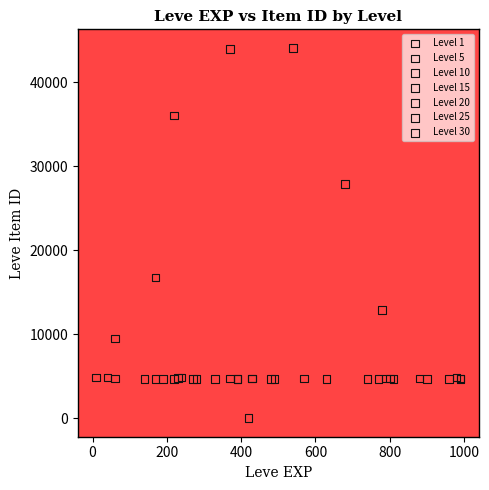

Which series reaches the maximum Y coordinate?

Level 1